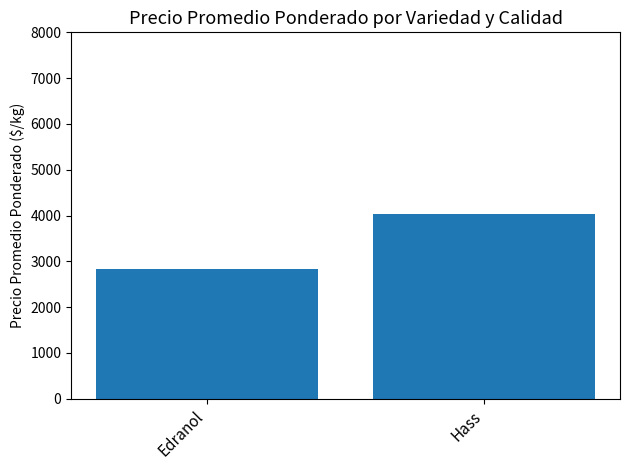

How many data points does each series have?

2